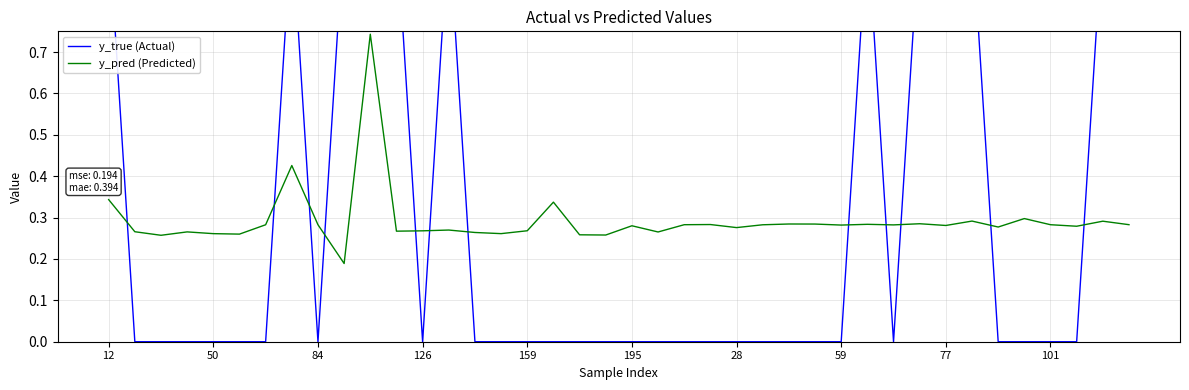

Which series has the widest spread of values?

y_true (Actual)